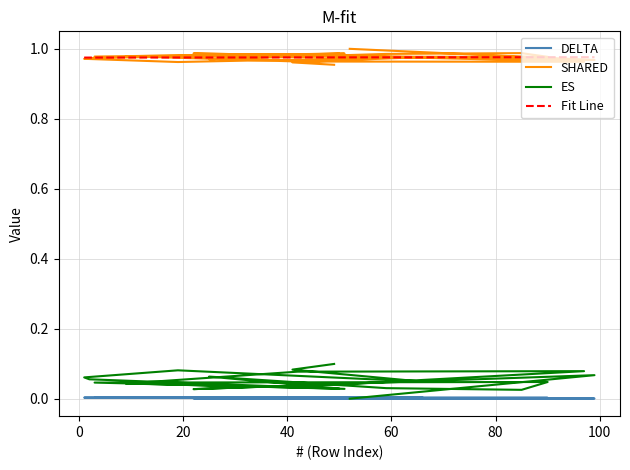

How many distinct data groups are displayed?

3